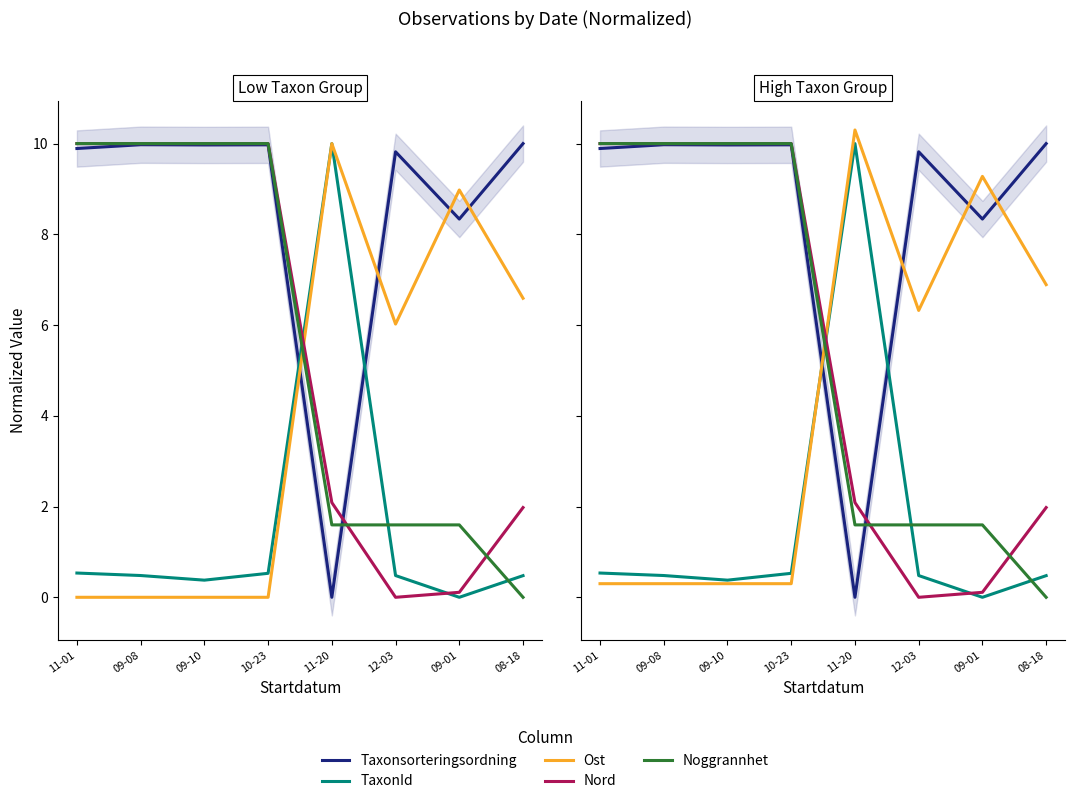

What is the sum of all Ost values?

34.0